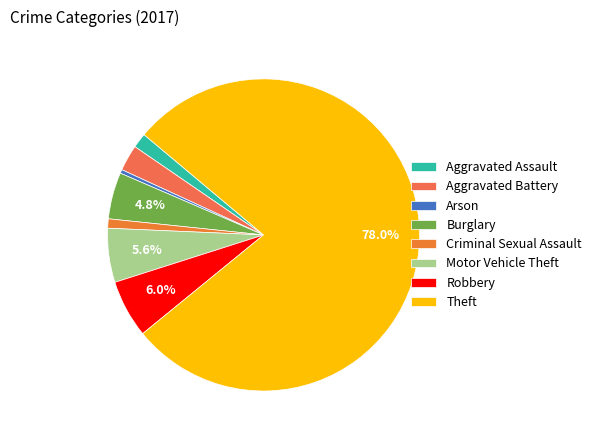

True or false: Robbery accounts for 14% of the total.

False